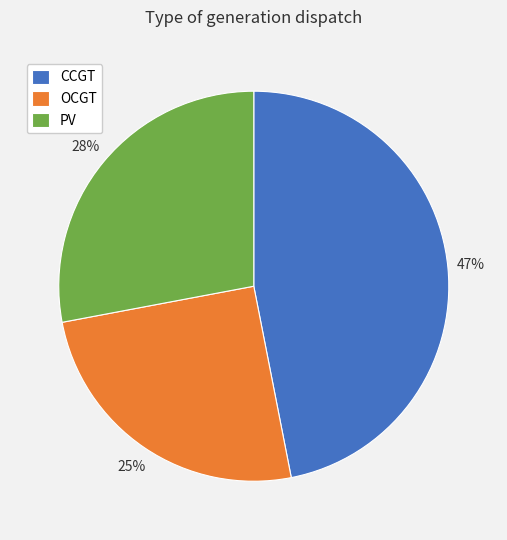

Approximately how many times larger is the value at PV compared to OCGT?

1.1